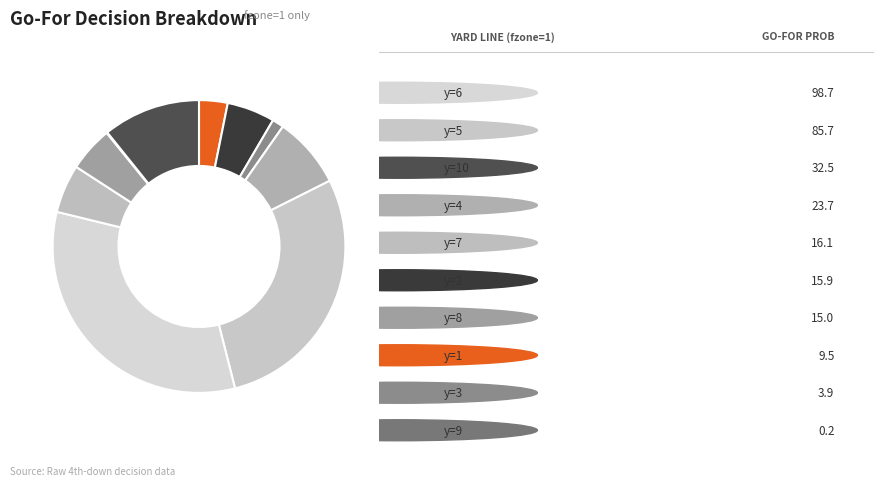

Count the number of slices in the pie.

10